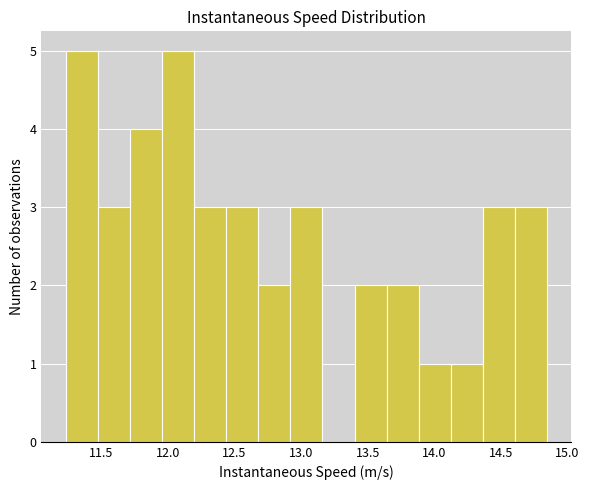

Reading left to right, transcribe this chart: for each bar, give the range it covers on the x-axis and its height. Neither the bar edges nor the heights are printed on the chart, so give them approximately, as read against the axes.

11.25 to 11.45: 5
11.45 to 11.70: 3
11.70 to 11.95: 4
11.95 to 12.20: 5
12.20 to 12.45: 3
12.45 to 12.70: 3
12.70 to 12.90: 2
12.90 to 13.15: 3
13.15 to 13.40: 0
13.40 to 13.65: 2
13.65 to 13.90: 2
13.90 to 14.15: 1
14.15 to 14.35: 1
14.35 to 14.60: 3
14.60 to 14.85: 3